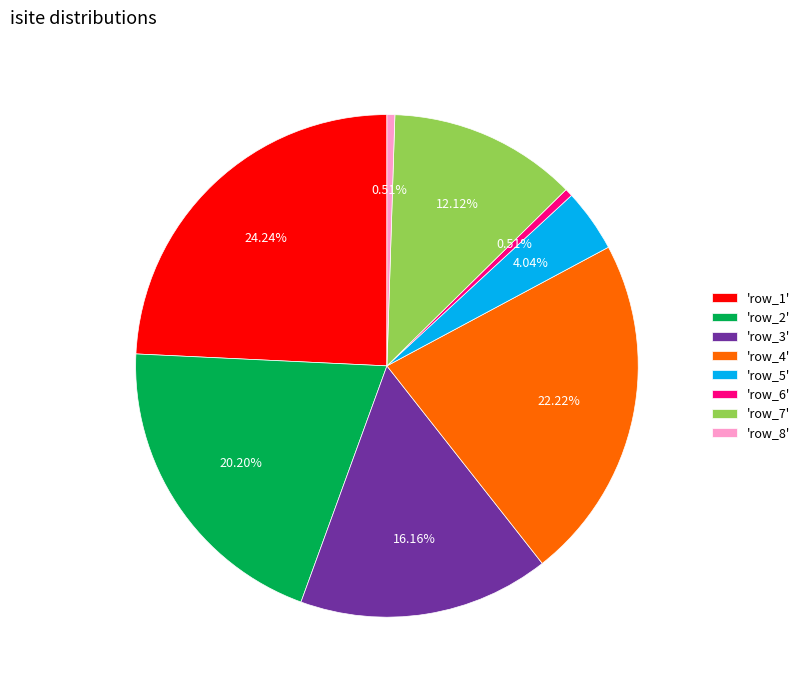

Is there any slice that represents more than half of the pie?

No